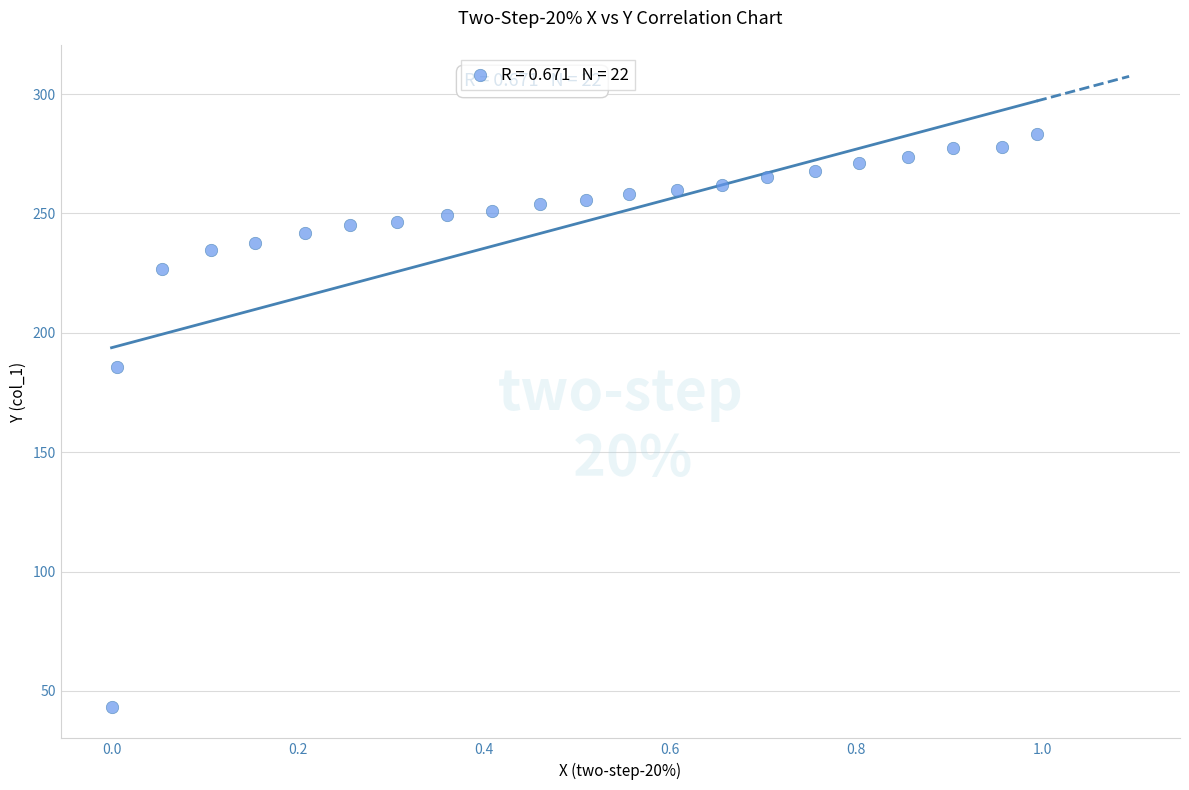

What Y value in the scatter plot is closest to 163?

185.5